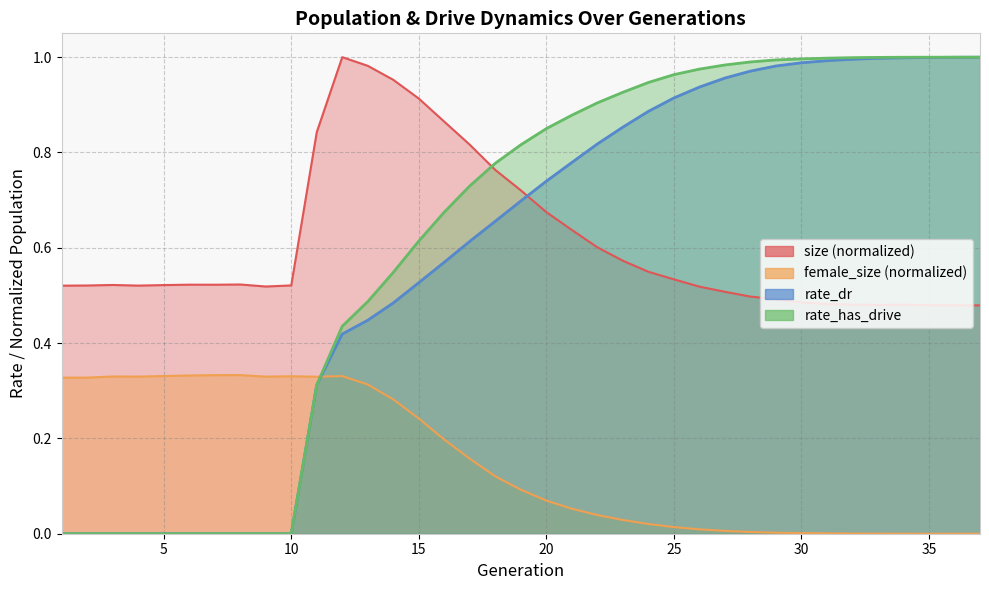

How many times do size and rate_has_drive cross each other?

1